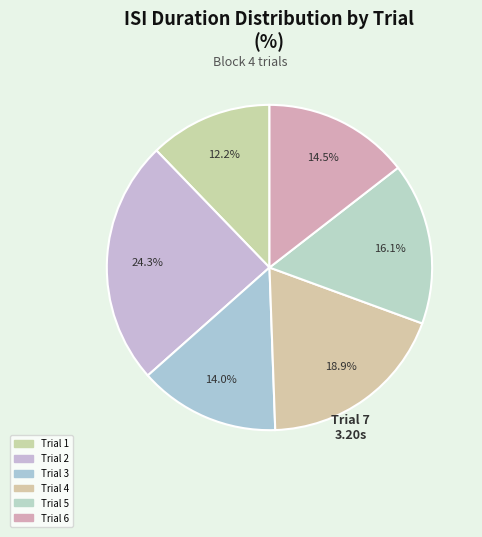

Count the number of slices in the pie.

6